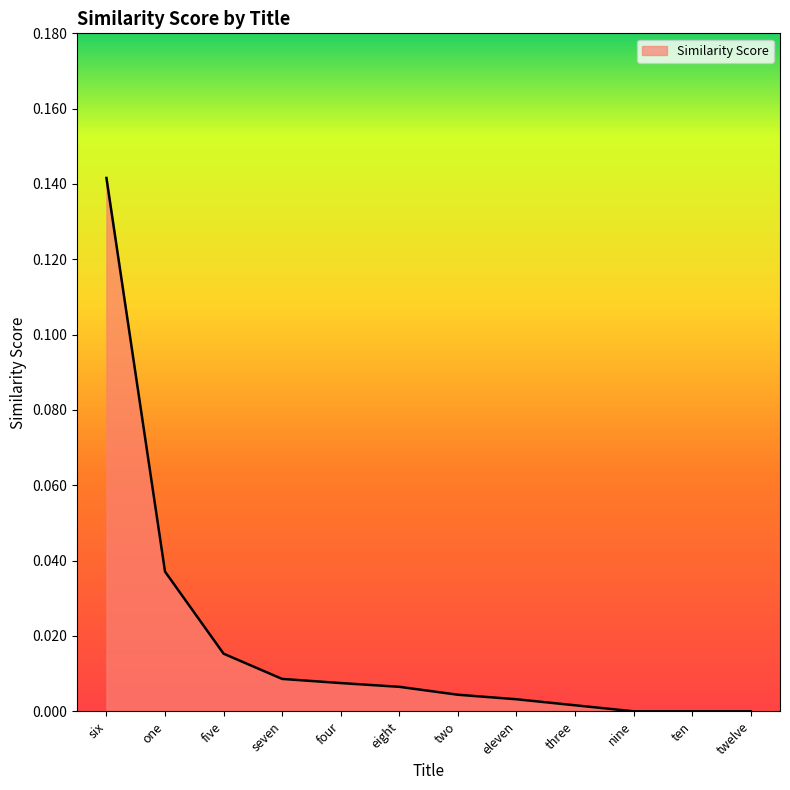

What position from the right is nine?

3